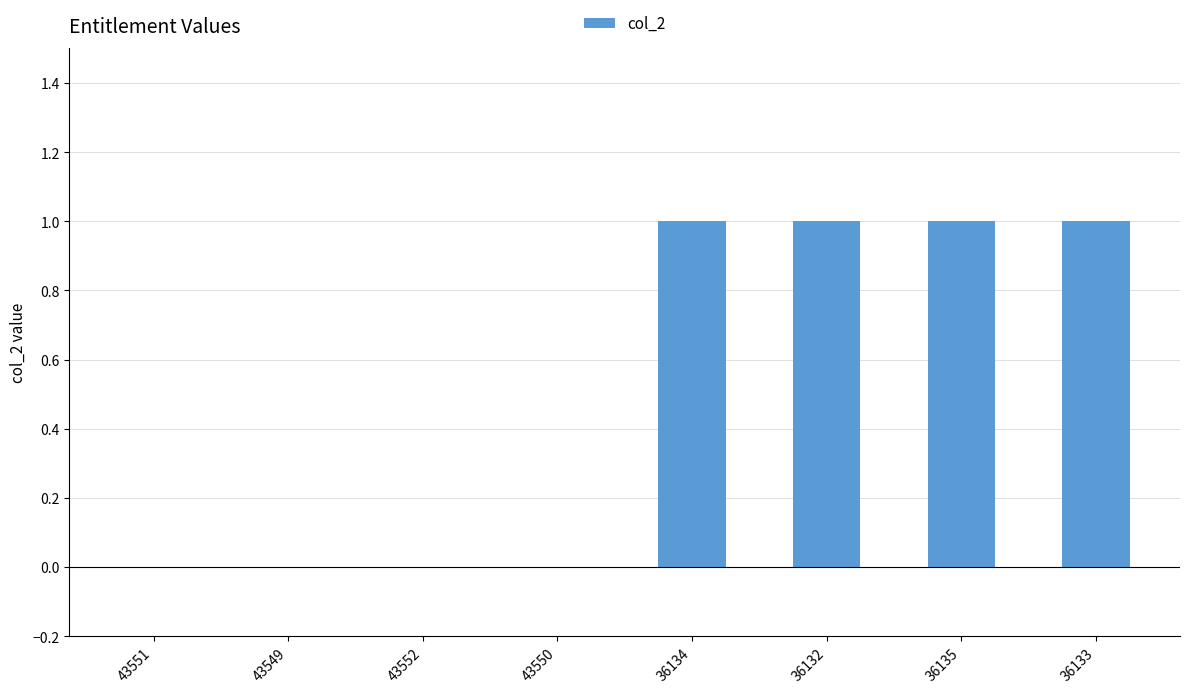

Which has a higher value, 43549 or 36133?

36133